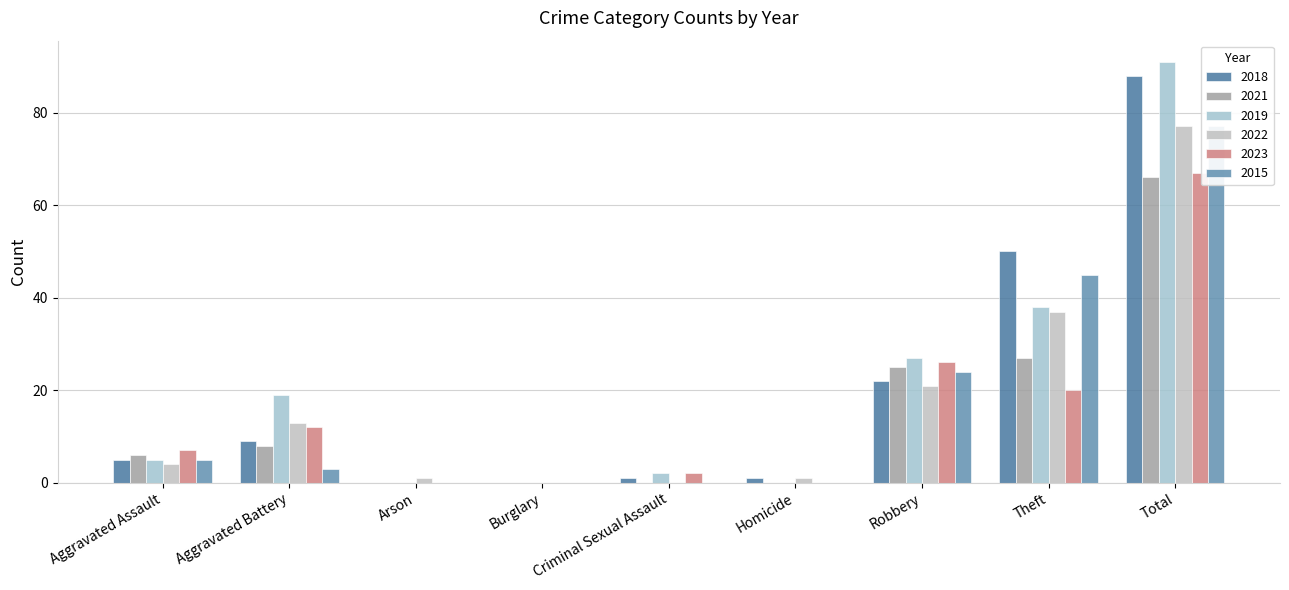

At how many categories does at least one series exceed 38?

2